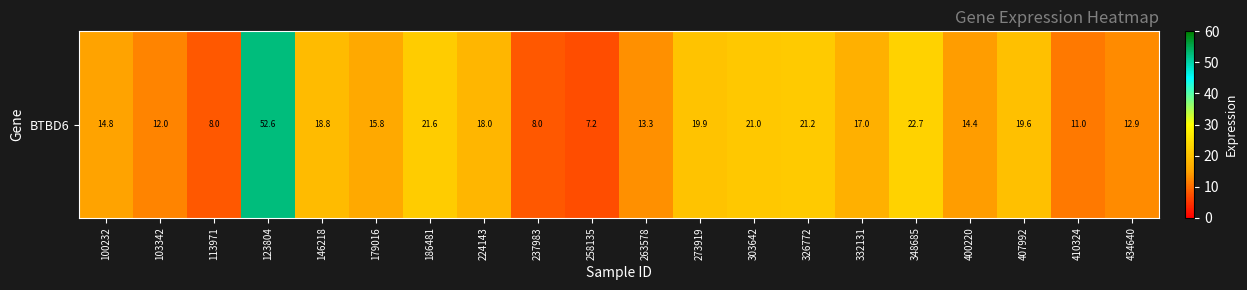

What is the change in value from 113971 to 186481?

+13.6